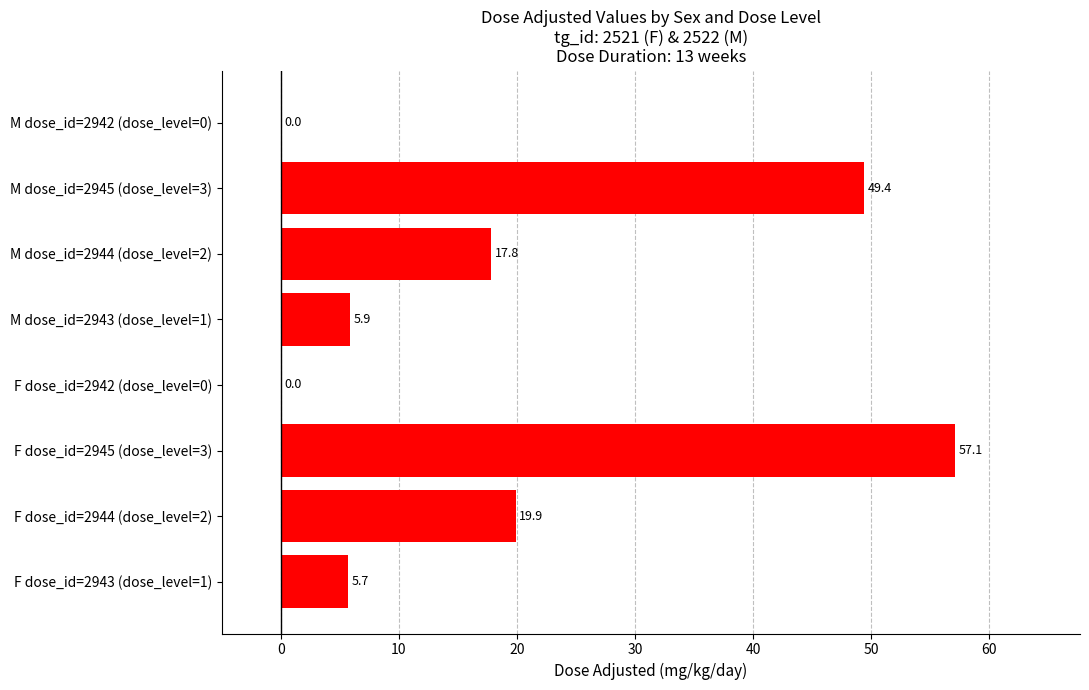

Between F dose_id=2944 (dose_level=2) and F dose_id=2943 (dose_level=1), which is larger?

F dose_id=2944 (dose_level=2)